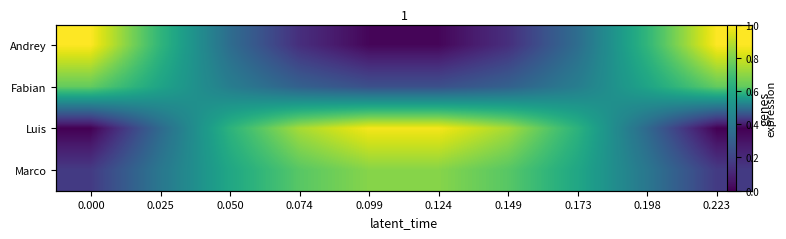

At 0.074, list the series in order from largest to smallest.

Luis, Marco, Fabian, Andrey